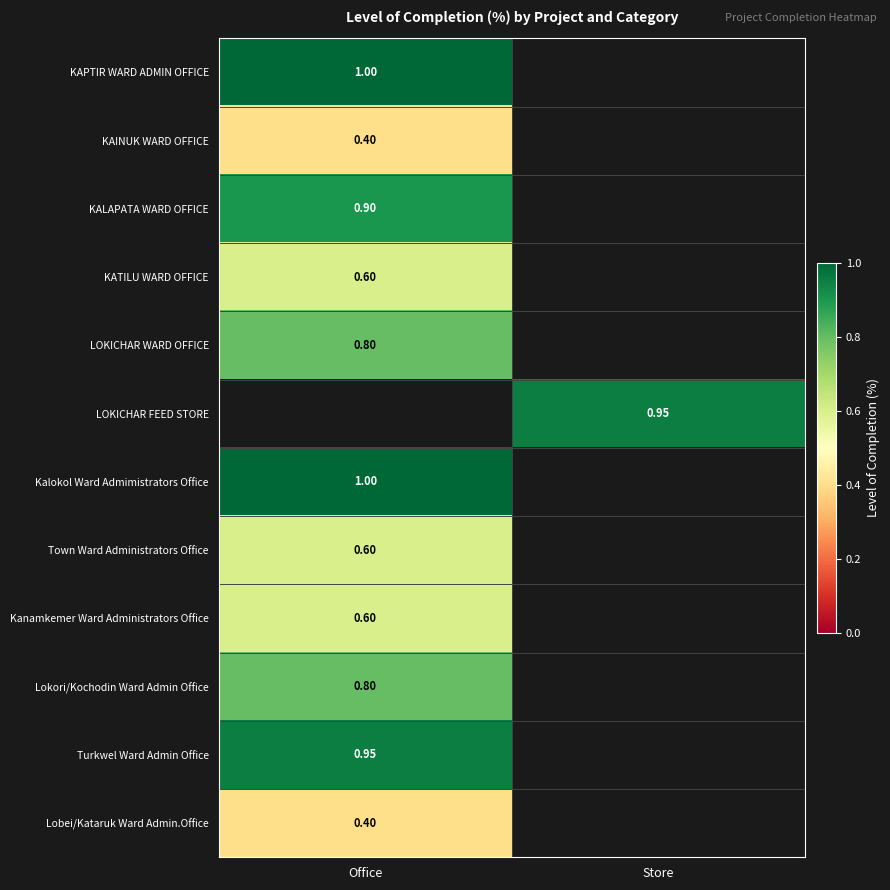

How many values in Turkwel Ward Admin Office are above zero?

1